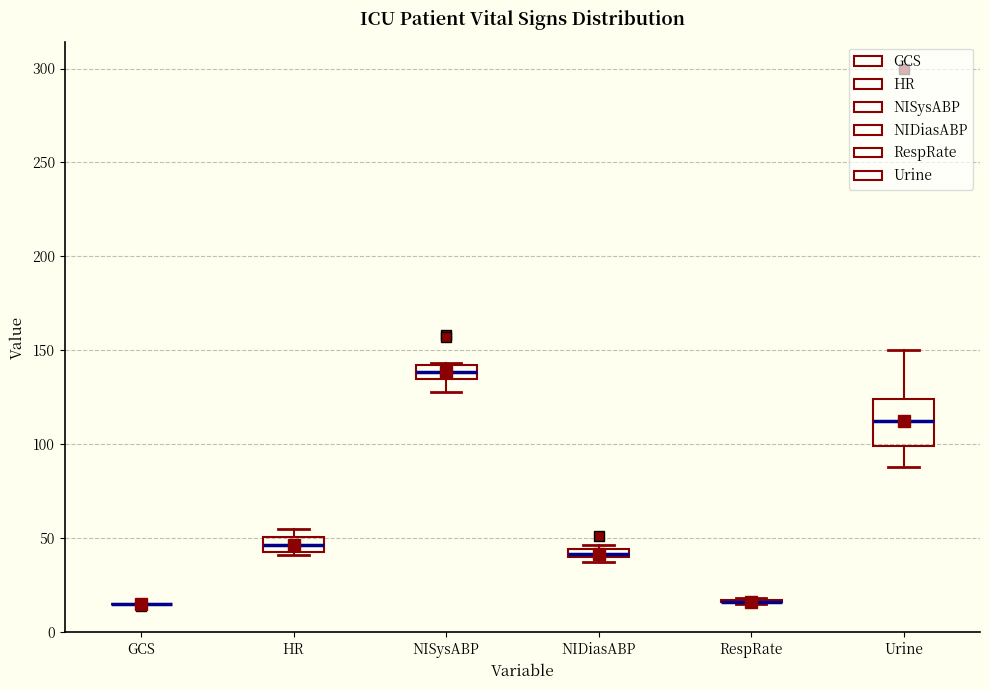

Which box is the tallest, from its lower edge to its upper edge?

Urine